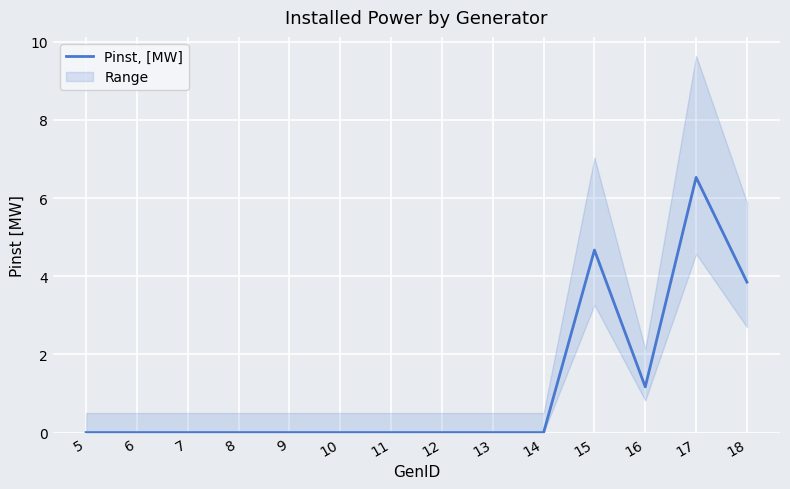

How many interior local valleys (lower than both neighbors) does the data have?

1